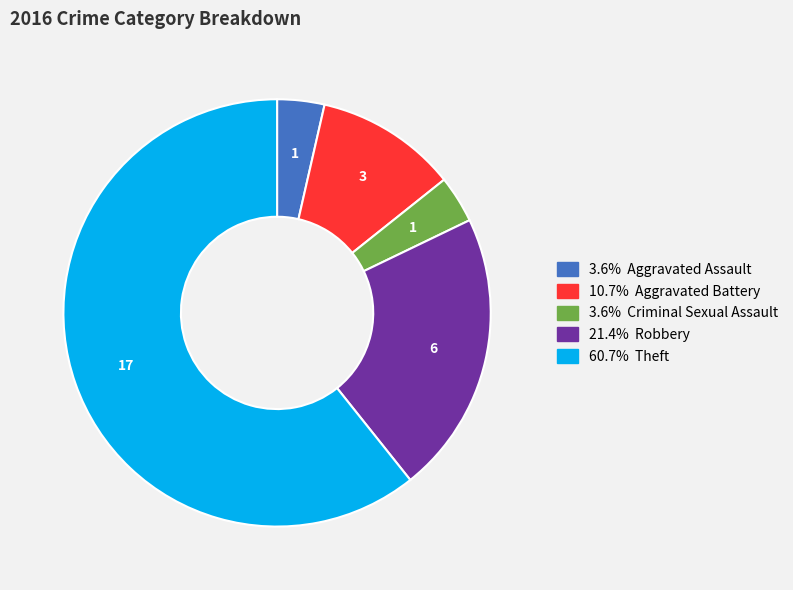

Does any single category account for the majority?

Yes